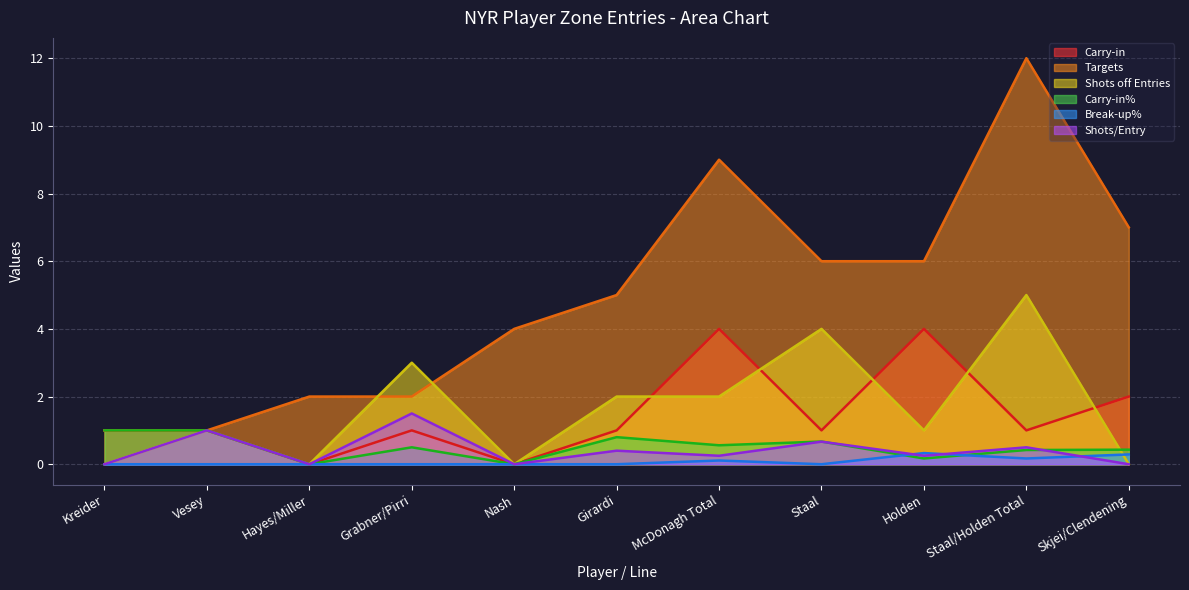

Reading left to right, list all the values displayed in this chart.

Carry-in: Kreider=1.0	Vesey=1.0	Hayes/Miller=0.0	Grabner/Pirri=1.0	Nash=0.0	Girardi=1.0	McDonagh Total=4.0	Staal=1.0	Holden=4.0	Staal/Holden Total=1.0	Skjei/Clendening=2.0
Targets: Kreider=1.0	Vesey=1.0	Hayes/Miller=2.0	Grabner/Pirri=2.0	Nash=4.0	Girardi=5.0	McDonagh Total=9.0	Staal=6.0	Holden=6.0	Staal/Holden Total=12.0	Skjei/Clendening=7.0
Shots off Entries: Kreider=0.0	Vesey=1.0	Hayes/Miller=0.0	Grabner/Pirri=3.0	Nash=0.0	Girardi=2.0	McDonagh Total=2.0	Staal=4.0	Holden=1.0	Staal/Holden Total=5.0	Skjei/Clendening=0.0
Carry-in%: Kreider=1.0	Vesey=1.0	Hayes/Miller=0.0	Grabner/Pirri=0.5	Nash=0.0	Girardi=0.8	McDonagh Total=0.6	Staal=0.7	Holden=0.2	Staal/Holden Total=0.4	Skjei/Clendening=0.4
Break-up%: Kreider=0.0	Vesey=0.0	Hayes/Miller=0.0	Grabner/Pirri=0.0	Nash=0.0	Girardi=0.0	McDonagh Total=0.1	Staal=0.0	Holden=0.3	Staal/Holden Total=0.2	Skjei/Clendening=0.3
Shots/Entry: Kreider=0.0	Vesey=1.0	Hayes/Miller=0.0	Grabner/Pirri=1.5	Nash=0.0	Girardi=0.4	McDonagh Total=0.2	Staal=0.7	Holden=0.2	Staal/Holden Total=0.5	Skjei/Clendening=0.0